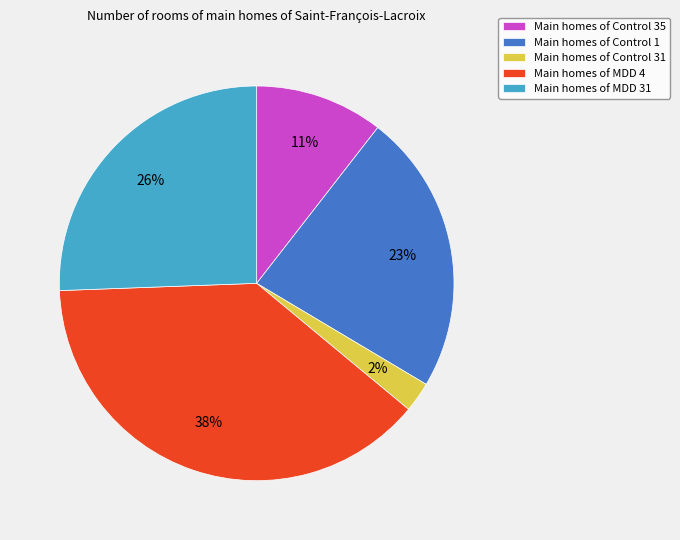

Which slice is the smallest?

Main homes of Control 31